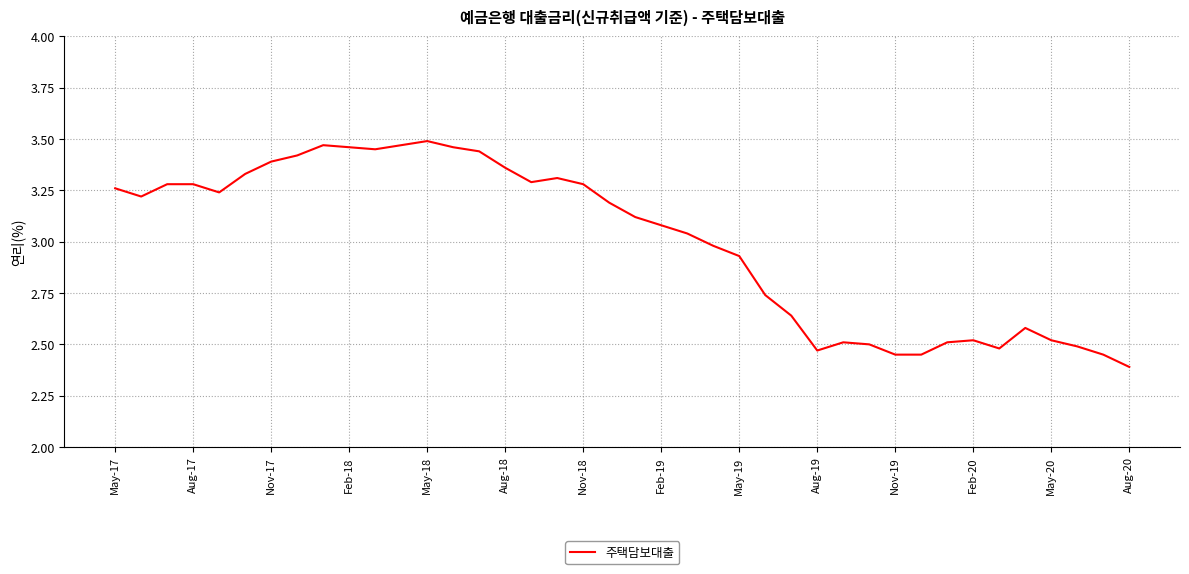

What is the difference between the maximum and minimum values?

1.1